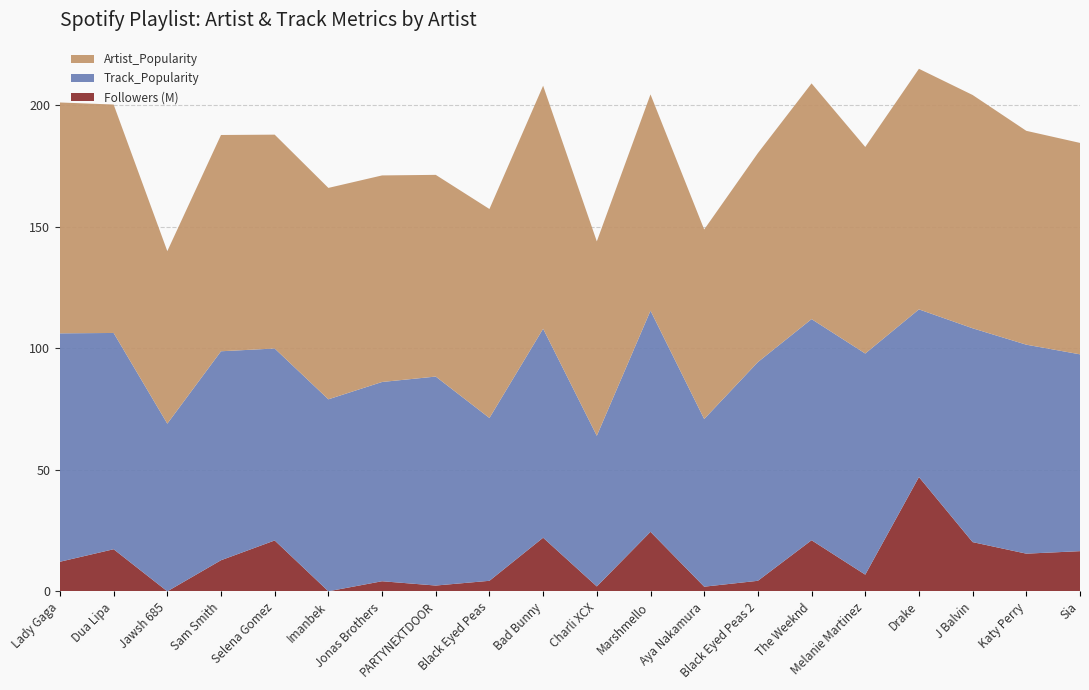

Reading right to left, list all the values displayed in this chart.

Artist_Popularity: 87.0	88.0	96.0	99.0	85.0	97.0	86.0	78.0	89.0	80.0	100.0	86.0	83.0	85.0	87.0	88.0	89.0	71.0	94.0	95.0
Track_Popularity: 81.0	86.0	88.0	69.0	91.0	91.0	90.0	69.0	91.0	62.0	86.0	67.0	86.0	82.0	79.0	79.0	86.0	69.0	89.0	94.0
Followers_M: 16.5	15.5	20.3	47.0	6.9	21.0	4.3	1.9	24.5	2.0	22.1	4.3	2.4	4.2	0.0	20.9	12.8	0.0	17.3	12.2